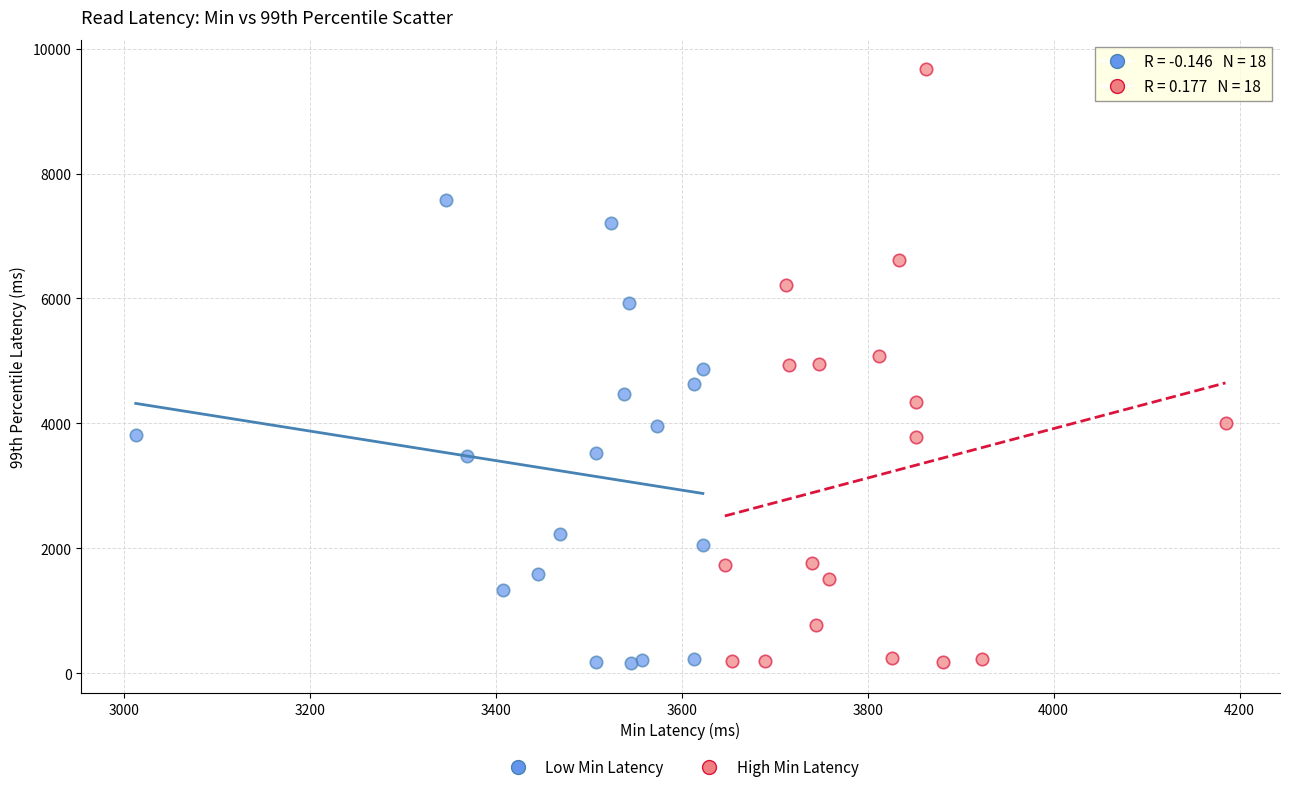

Which series has the widest spread of Y values?

High Min Latency